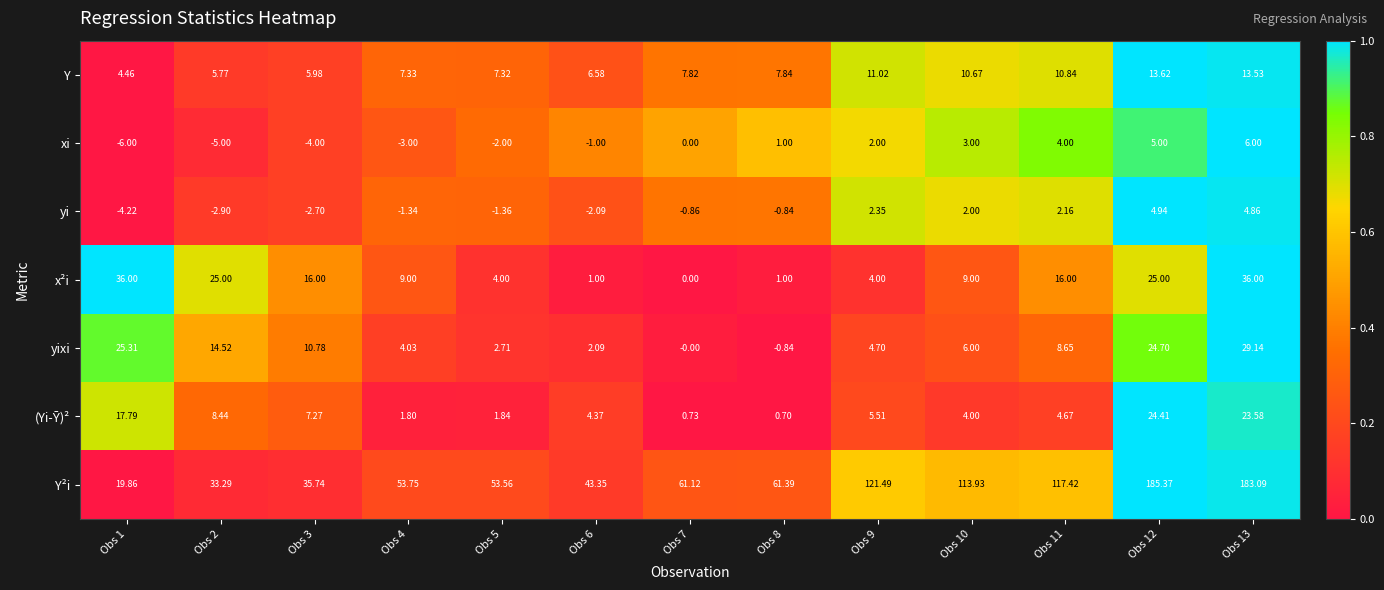

Which series has the widest spread of values?

Y²i